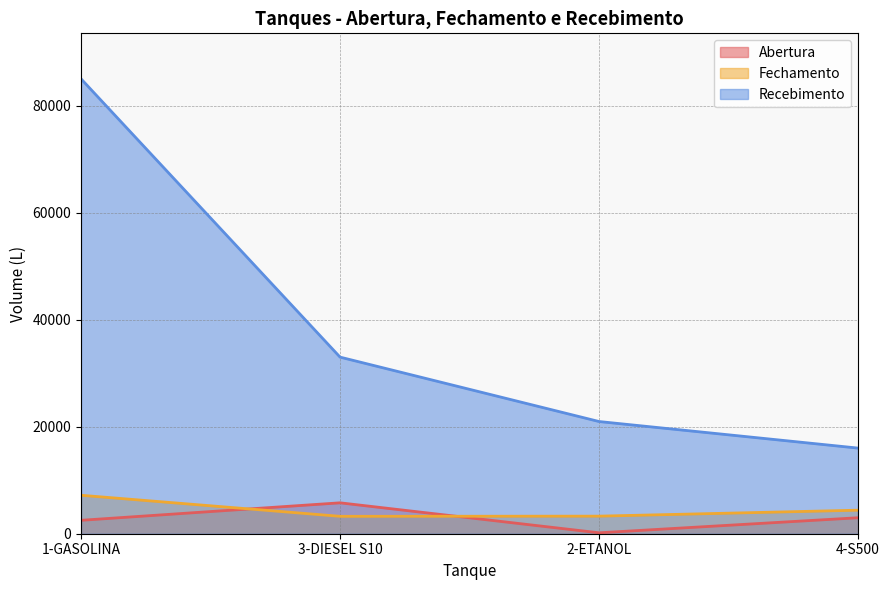

True or false: Fechamento and Recebimento cross at least once.

False